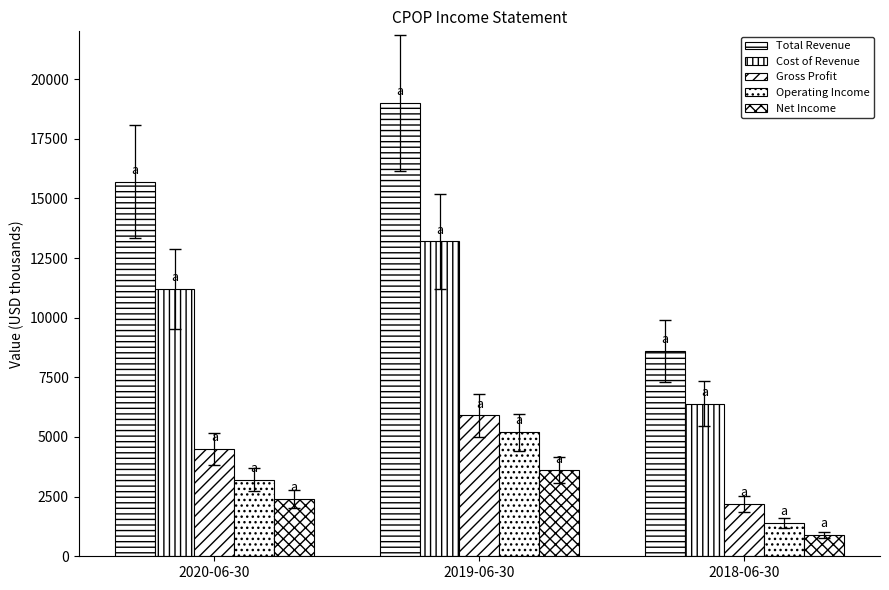

How many series are shown in this chart?

5